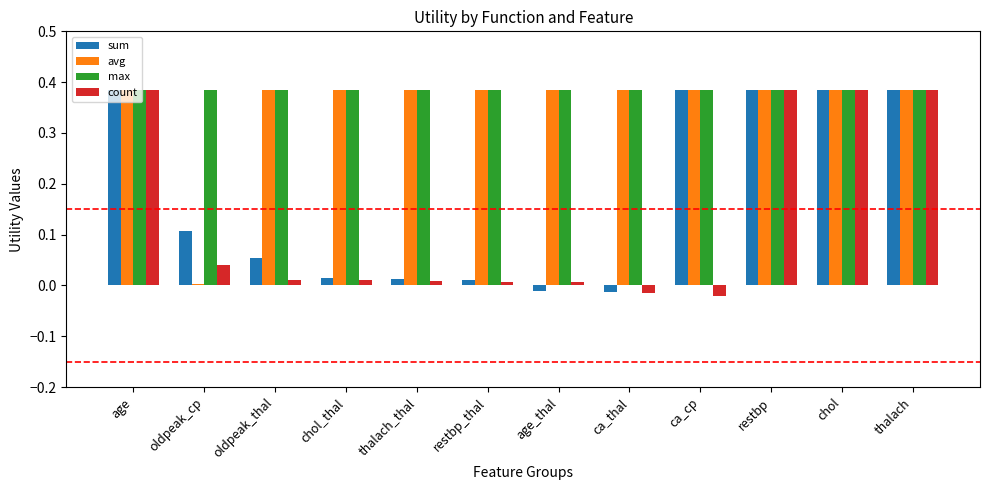

What is the label of the 12th bar from the left?

thalach